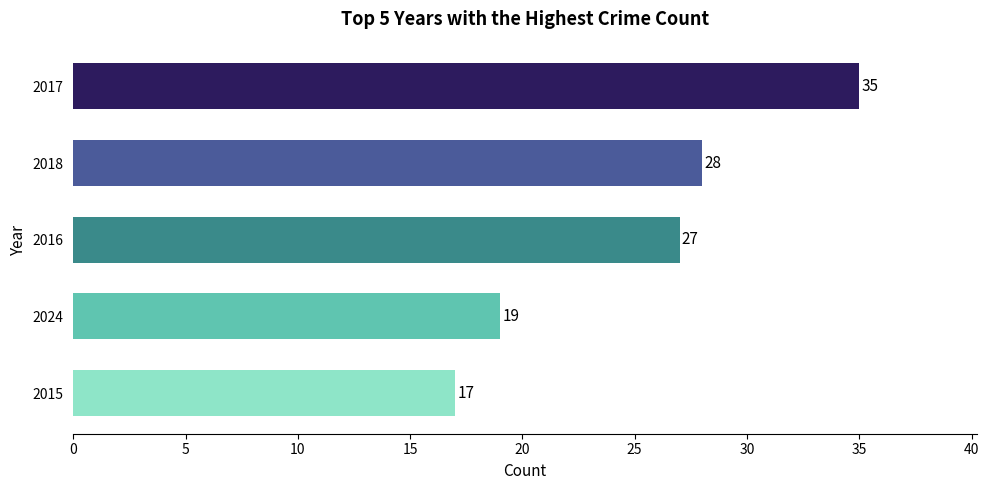

At which category does the chart reach its peak across all series?

2017